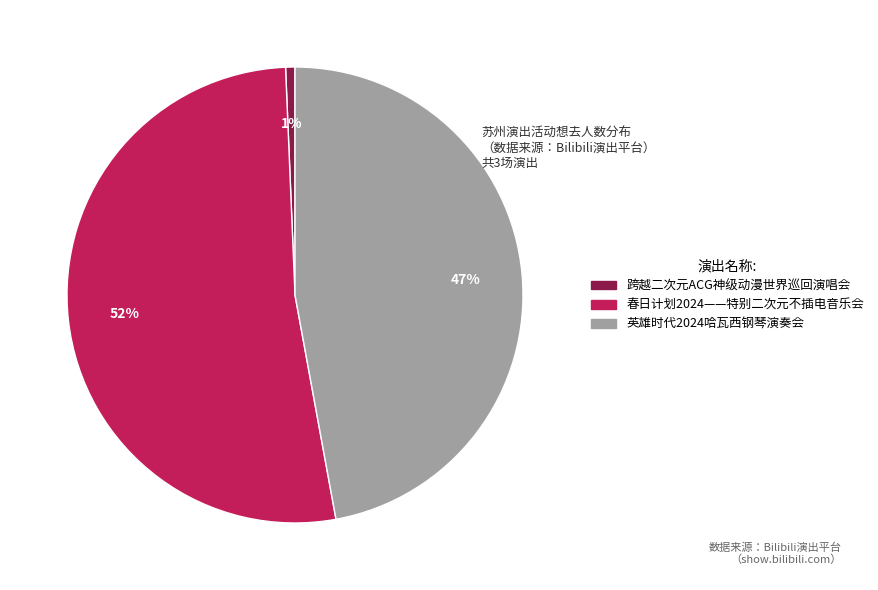

To the nearest percent, what is the average slice percentage?

33%